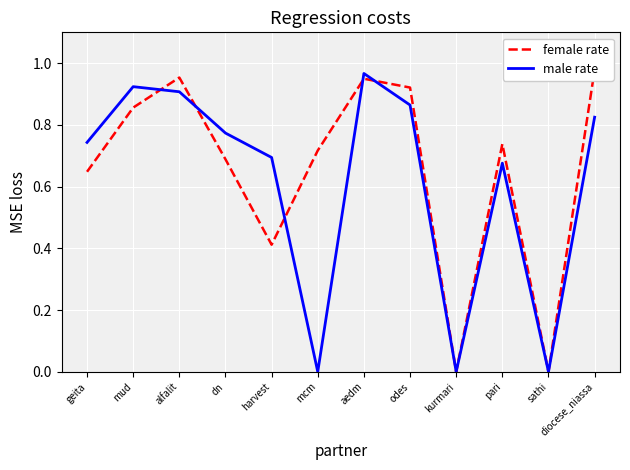

Where is the first local minimum for female rate?

harvest